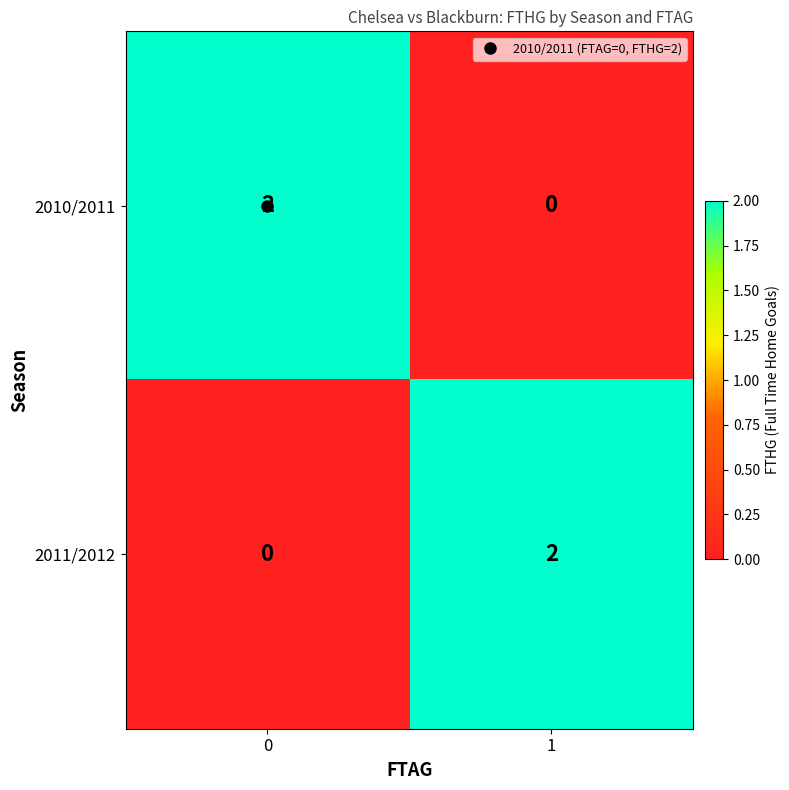

At 1, list the series in order from smallest to largest.

2010/2011, 2011/2012